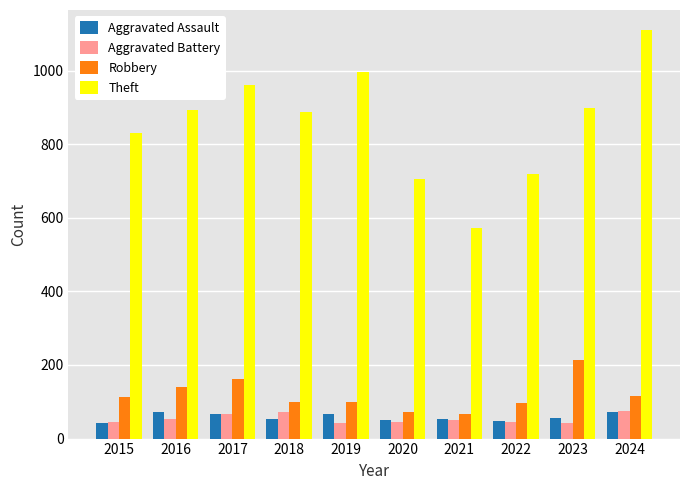

What is the greatest value displayed?

1109